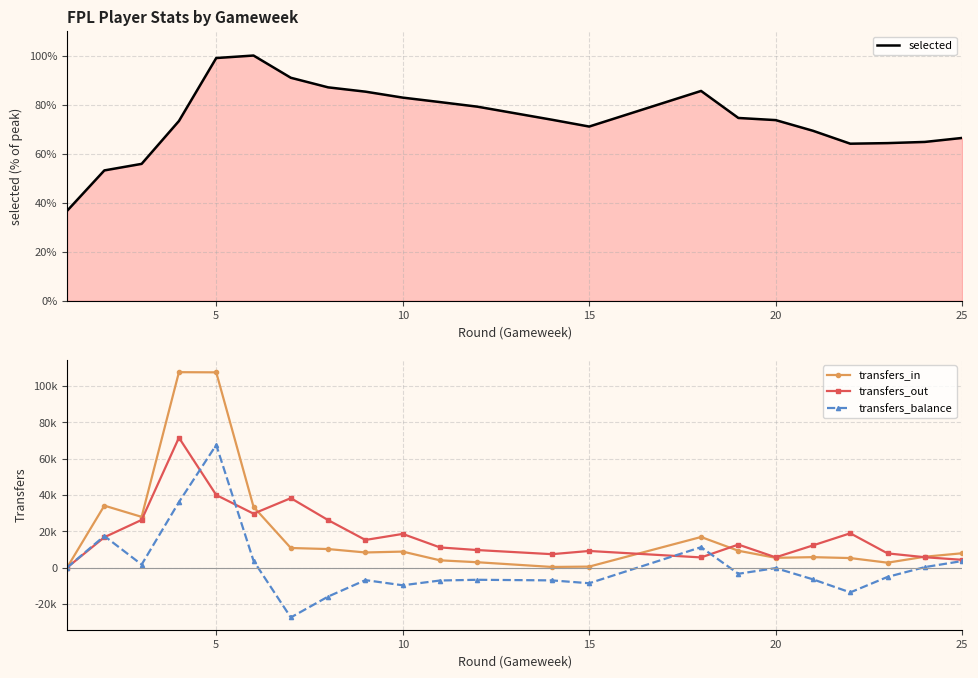

In selected, how many points are higher than both neighbors (excluding endpoints)?

2